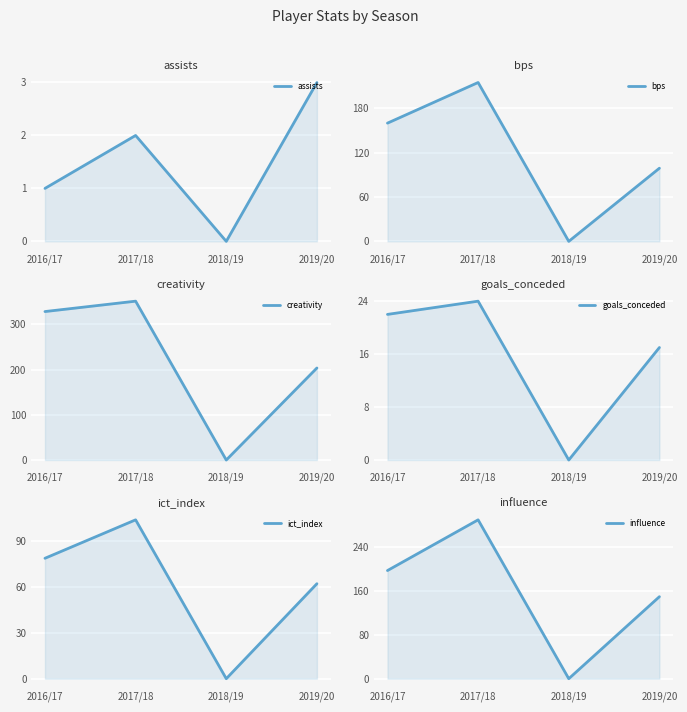

What position from the right is 2017/18?

3